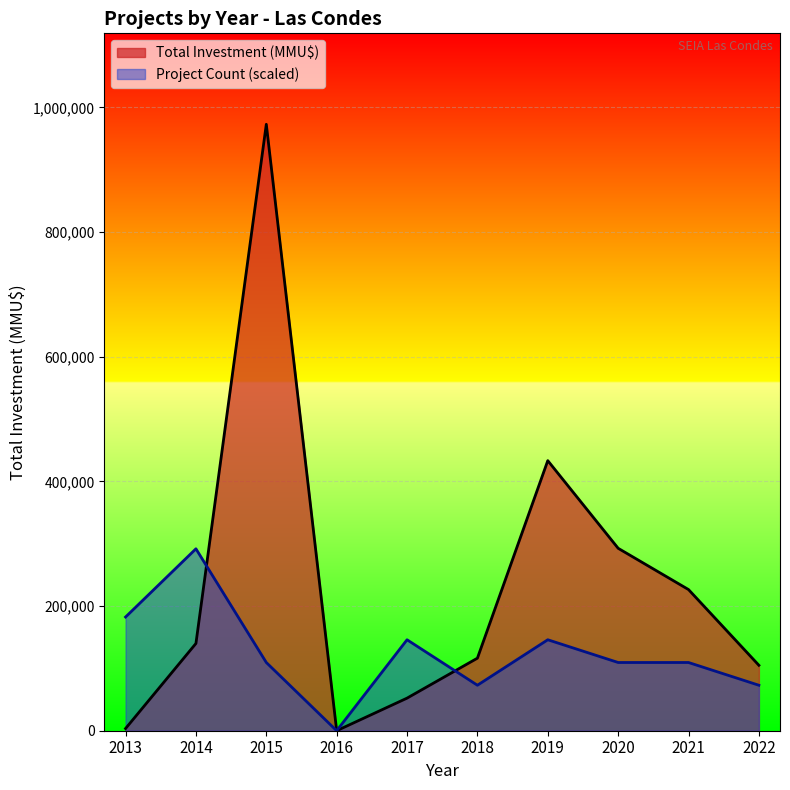

The value of Project Count (scaled) at 2016 is -179956.8. True or false?

False